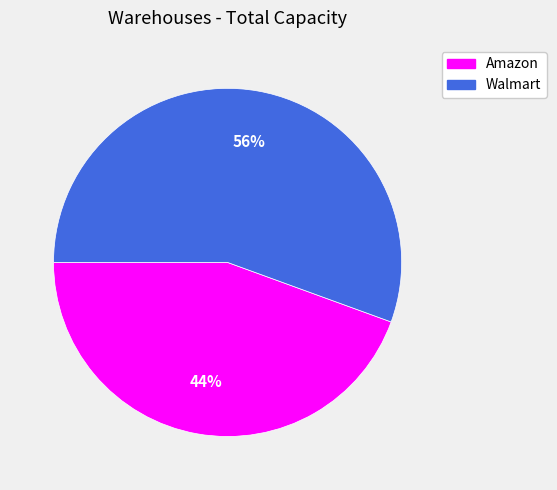

To the nearest percent, what is the combined percentage of Walmart and Amazon?

100%